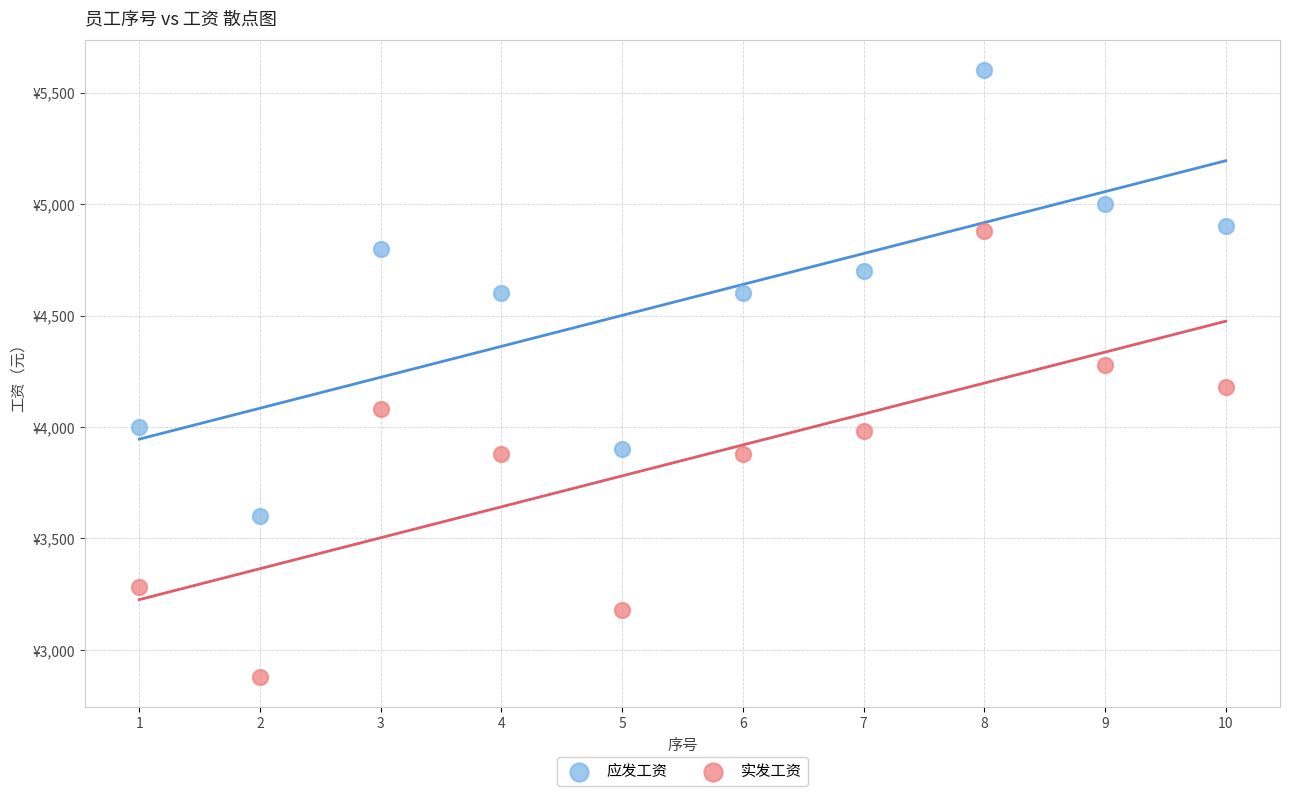

Which series contains the highest Y value?

应发工资